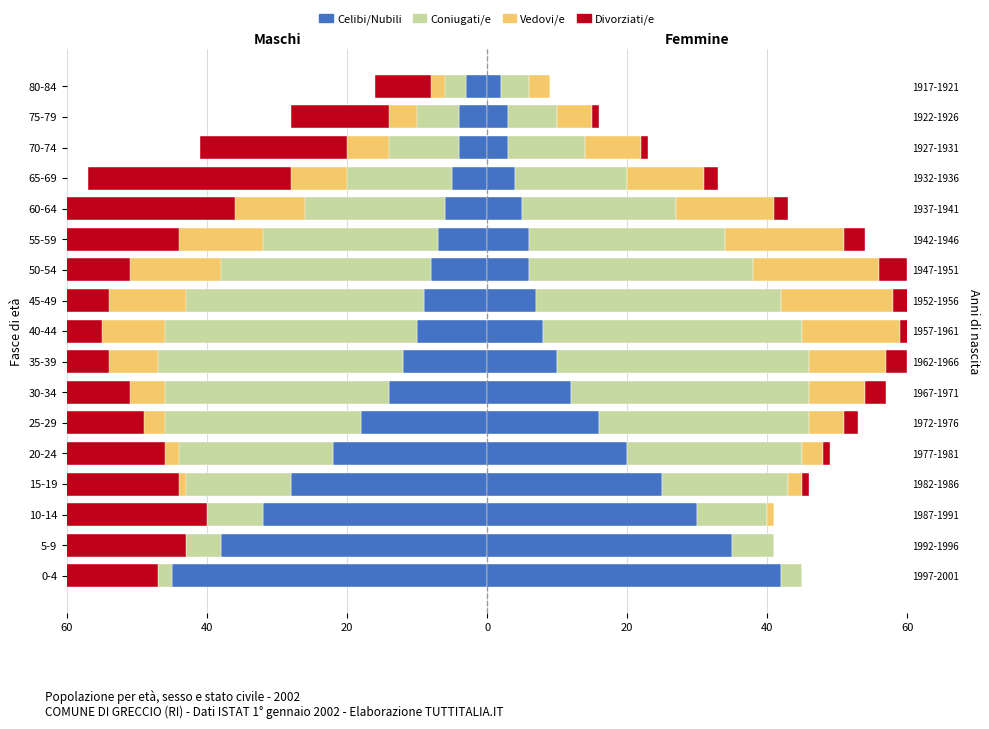

The value of Celibi/Nubili at 35-39 is -20. True or false?

False